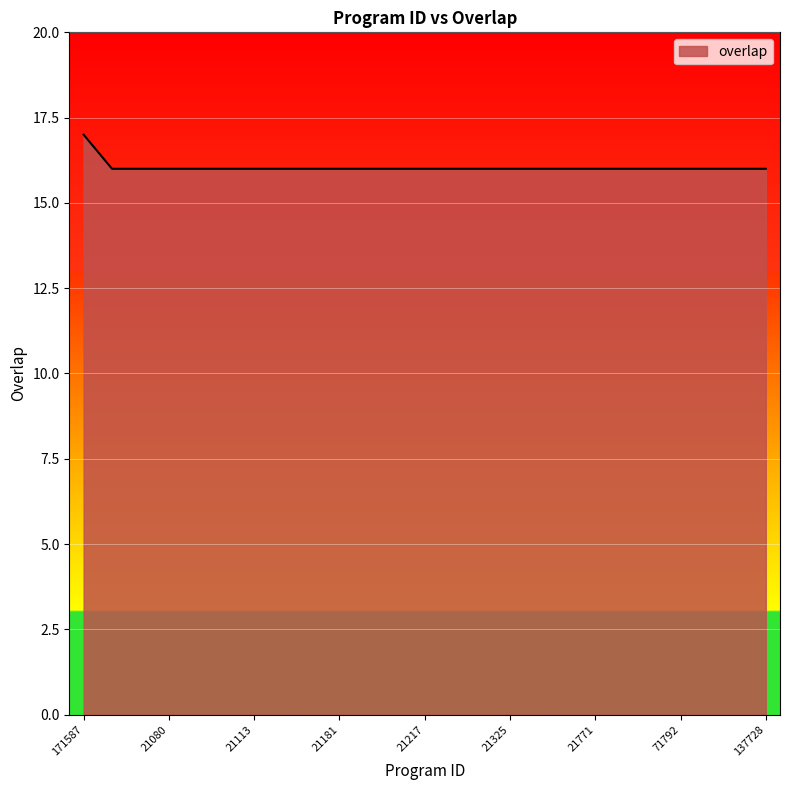

What is the maximum value shown in the chart?

17